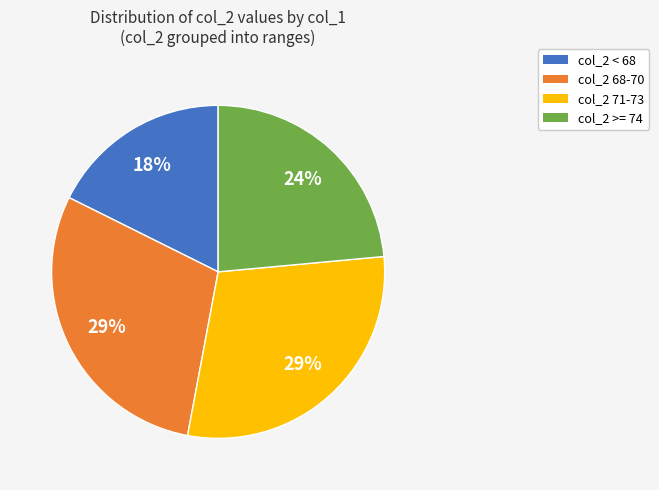

Which category has the smallest portion of the pie?

col_2 < 68